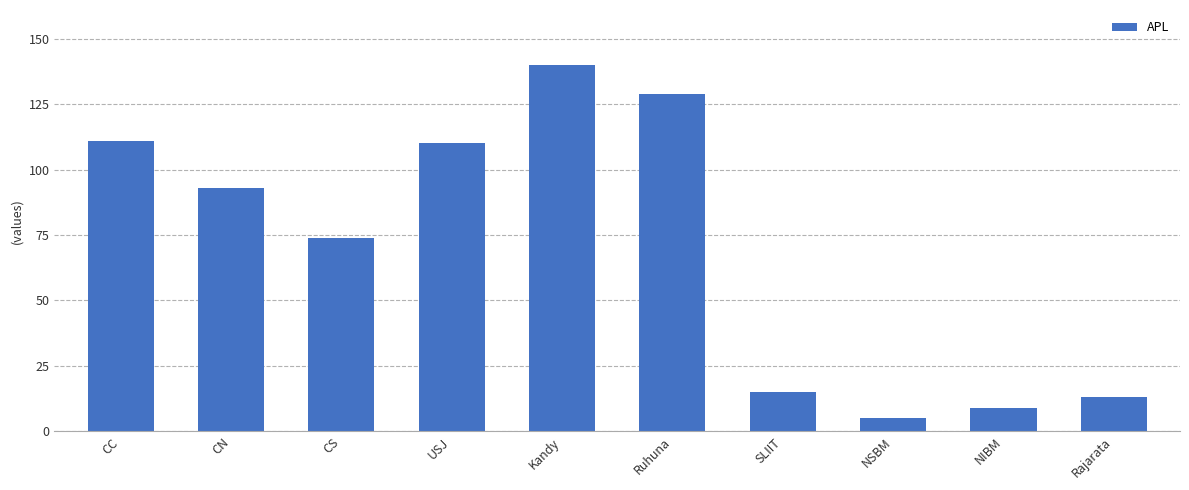

Are the bars grouped side by side (vs. stacked)?

No